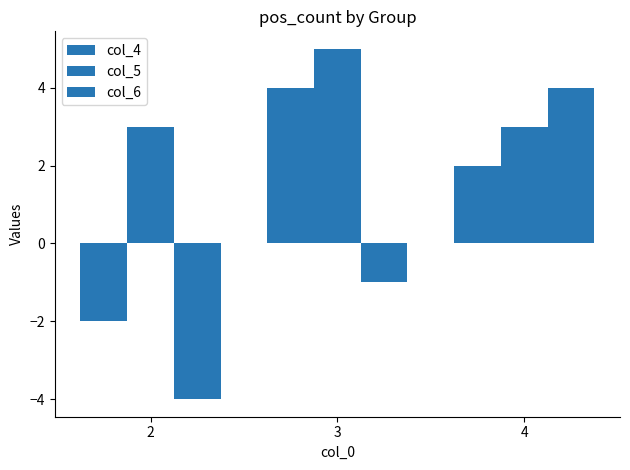

Are the bars horizontal?

No